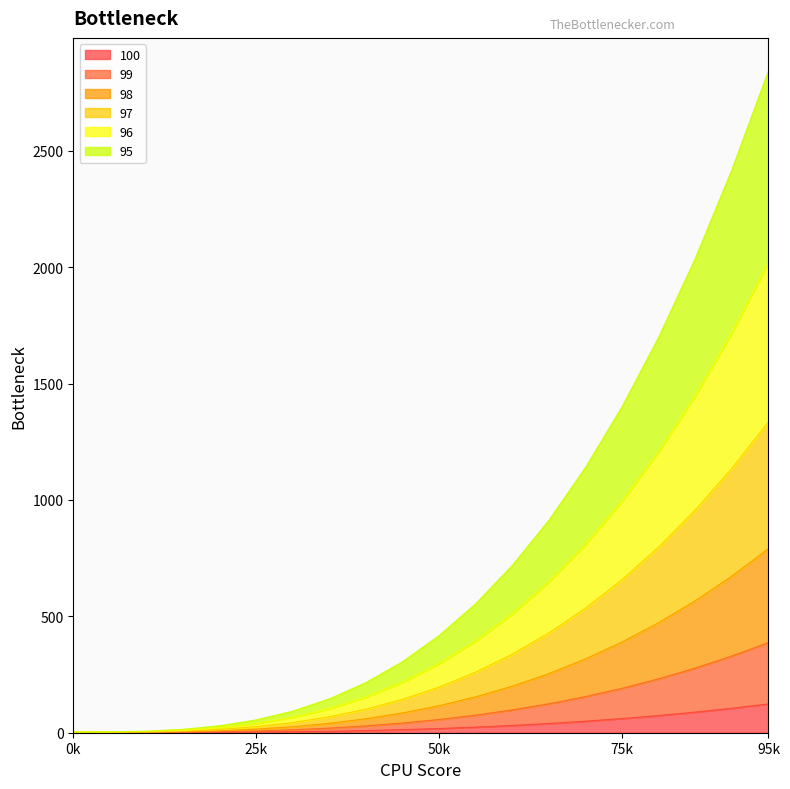

True or false: 99 and 97 intersect in this chart.

False